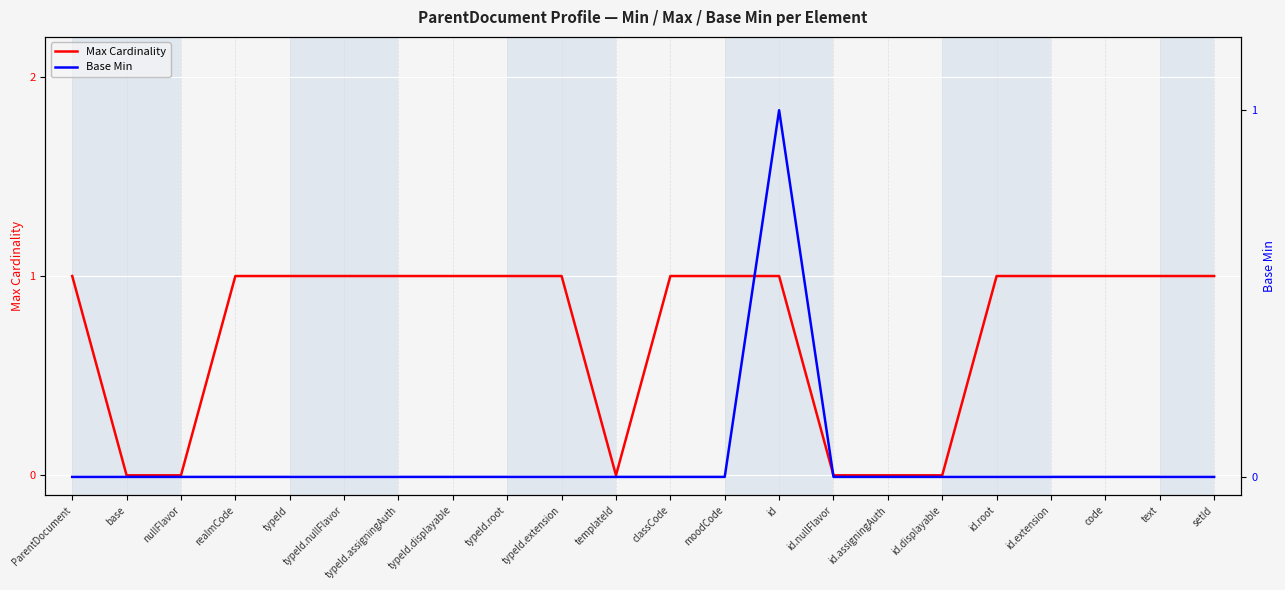

Is this an area chart (filled region under the line)?

No